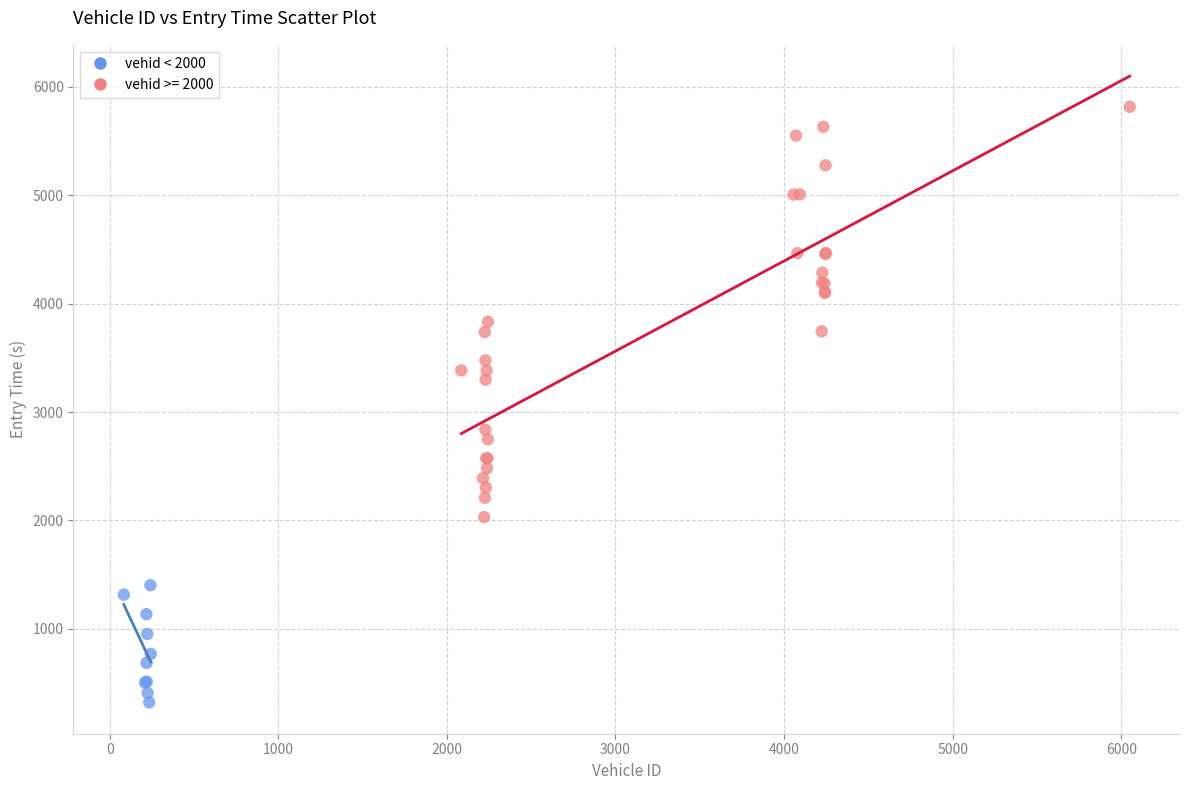

Which series contains the lowest Y value?

vehid < 2000